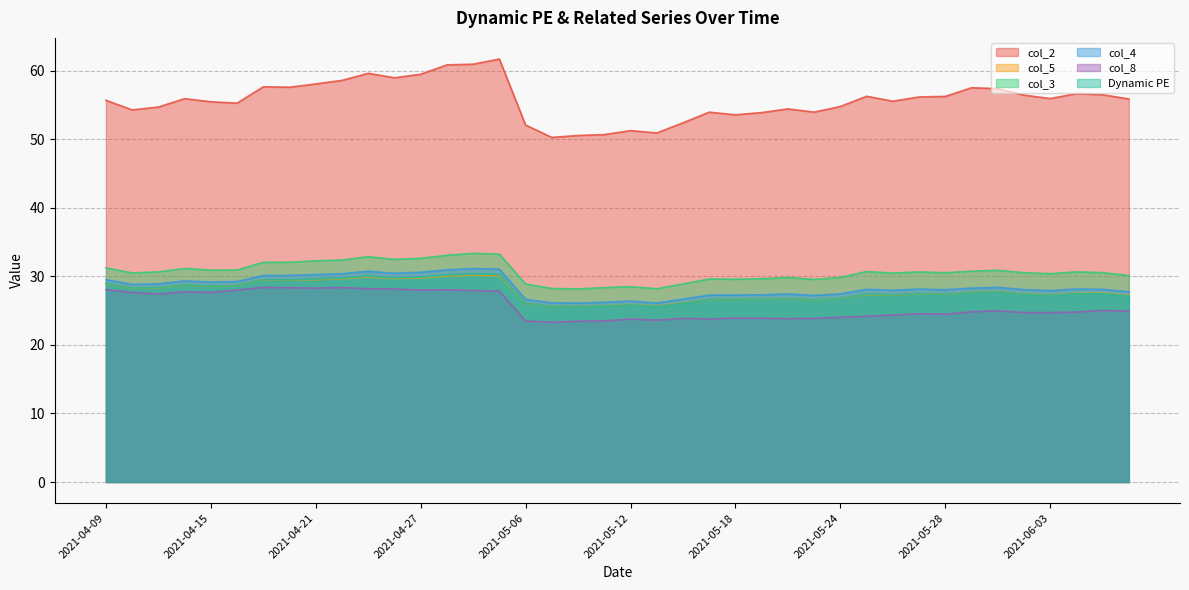

At which label does col_5 reach its minimum?

2021-05-07